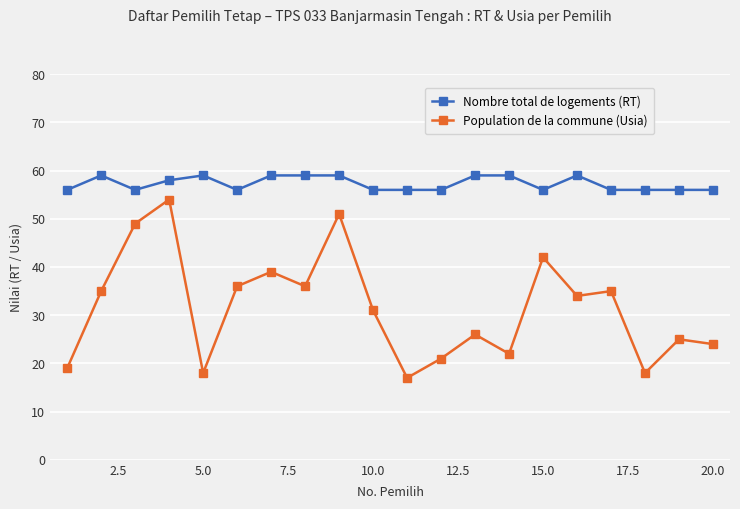

True or false: Population de la commune (Usia) has more than 0 points higher than both neighbors.

True